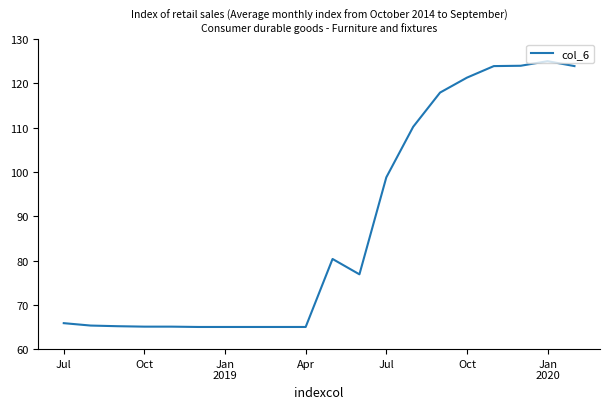

What is the maximum value shown in the chart?

125.0